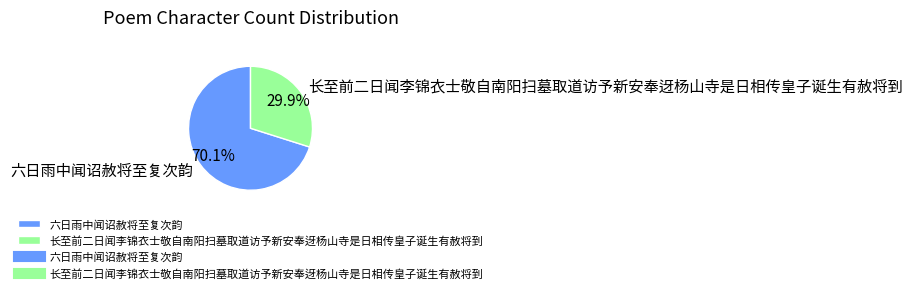

To the nearest percent, what is the difference between the 长至前二日闻李锦衣士敬自南阳扫墓取道访予新安奉迓杨山寺是日相传皇子诞生有赦将到 and 六日雨中闻诏赦将至复次韵 slice percentages?

40%